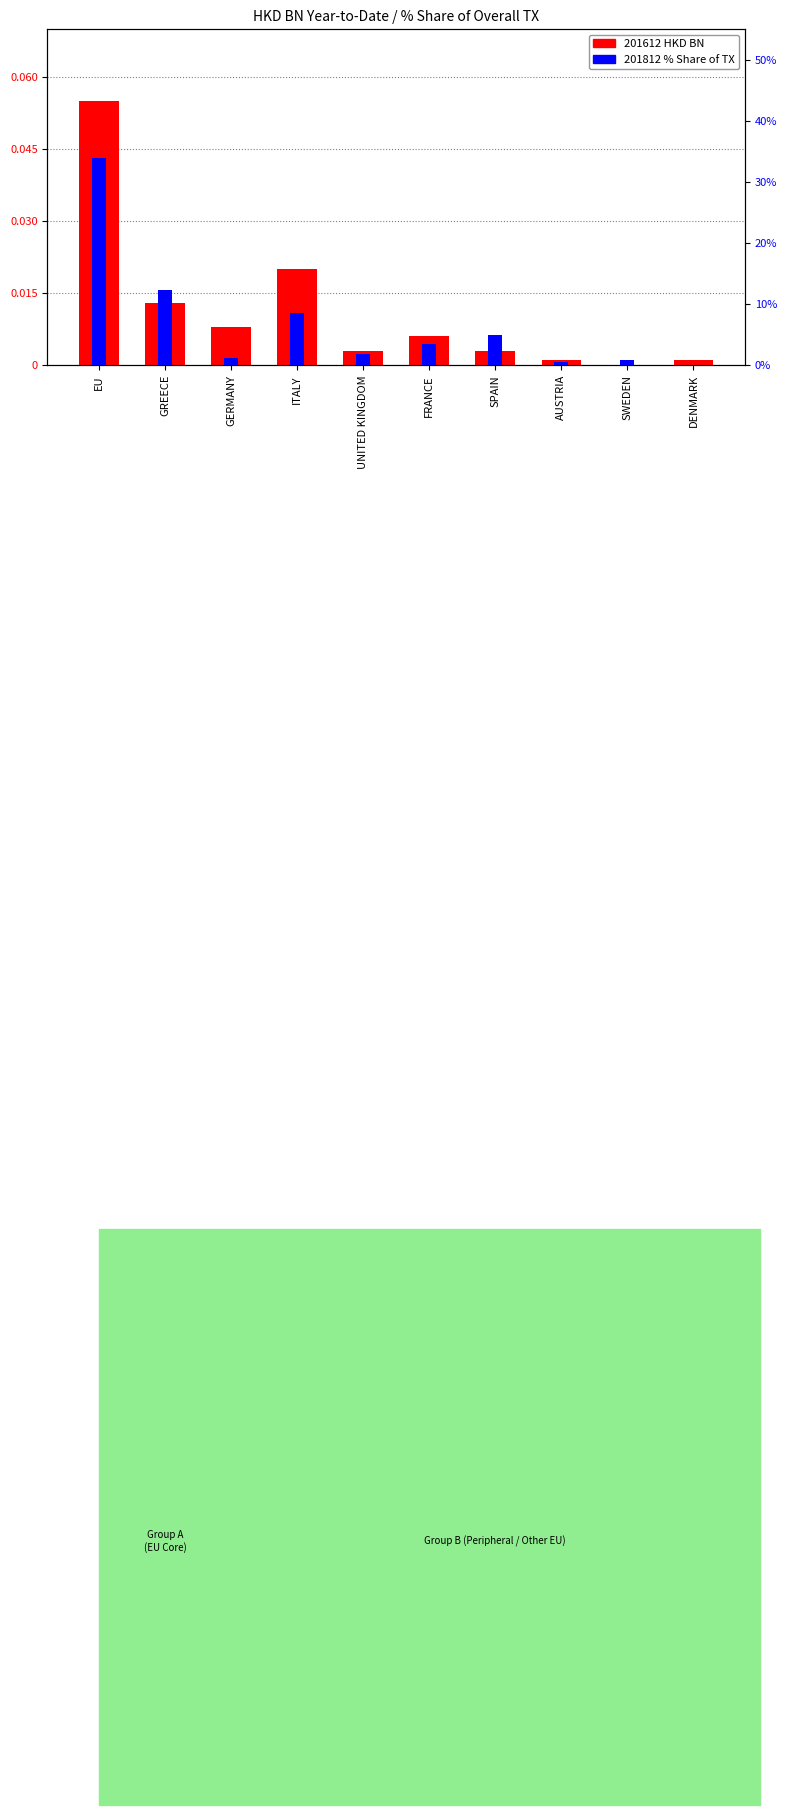

What is the label of the 3rd bar from the right?

AUSTRIA